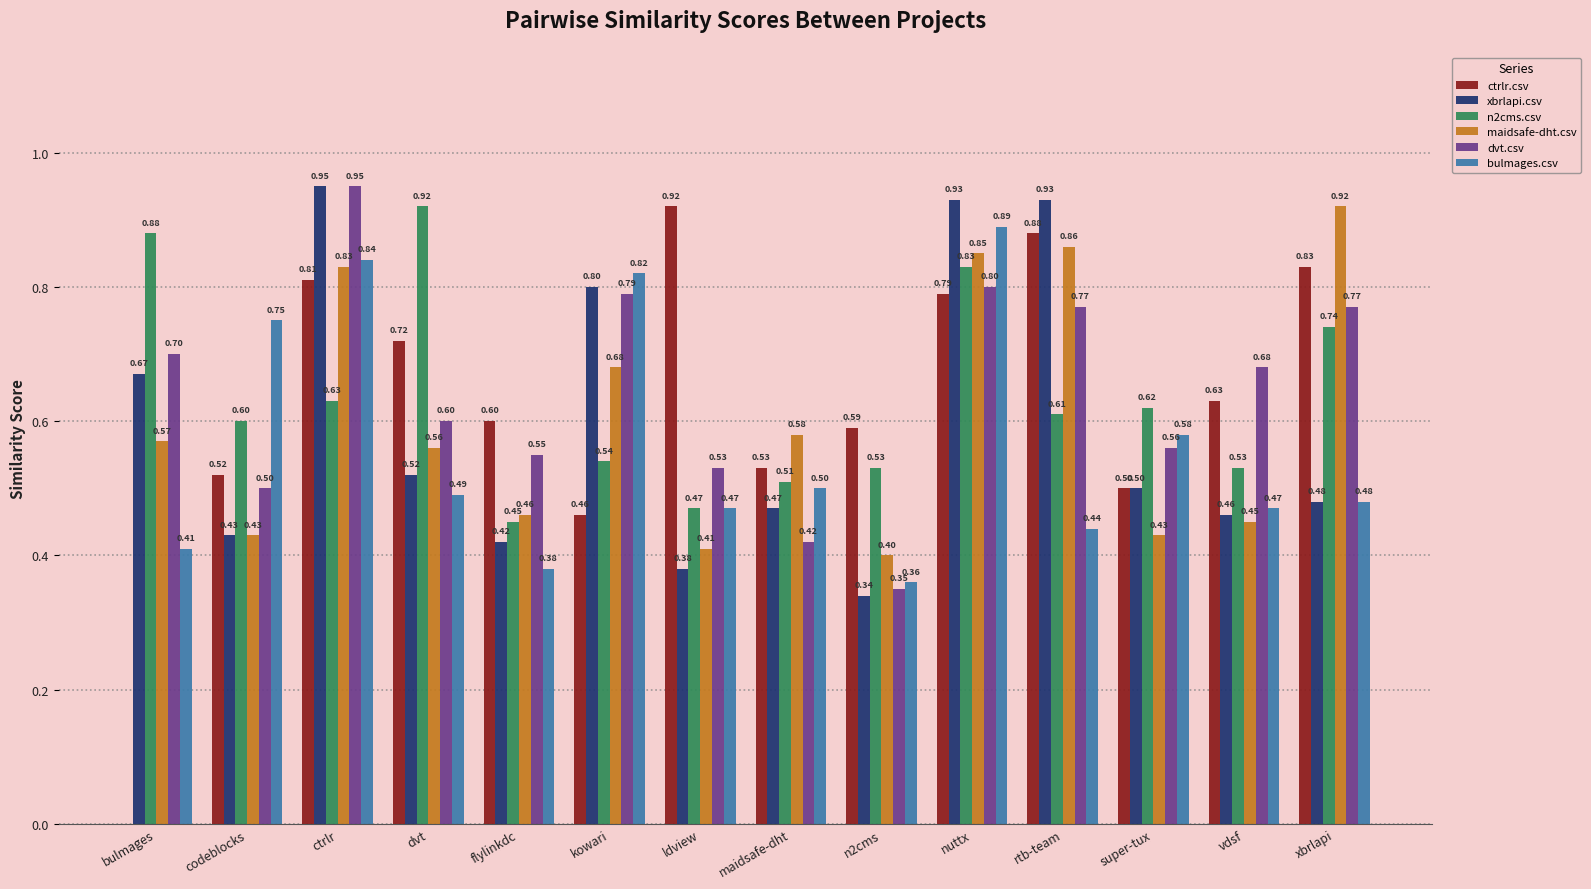

What is the average value of the n2cms.csv series?

0.6